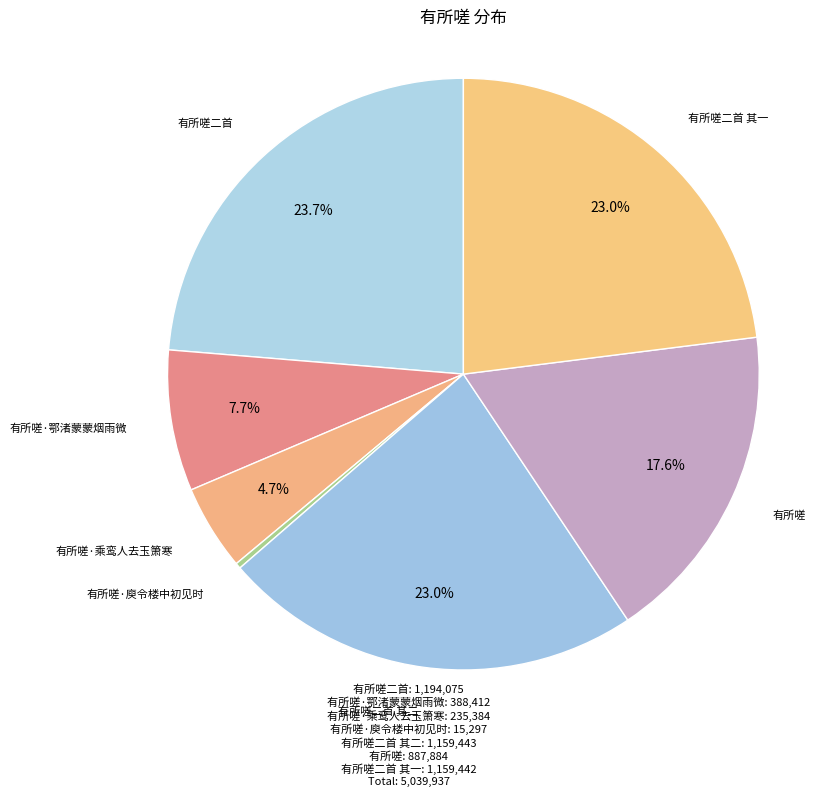

Count the number of slices in the pie.

7